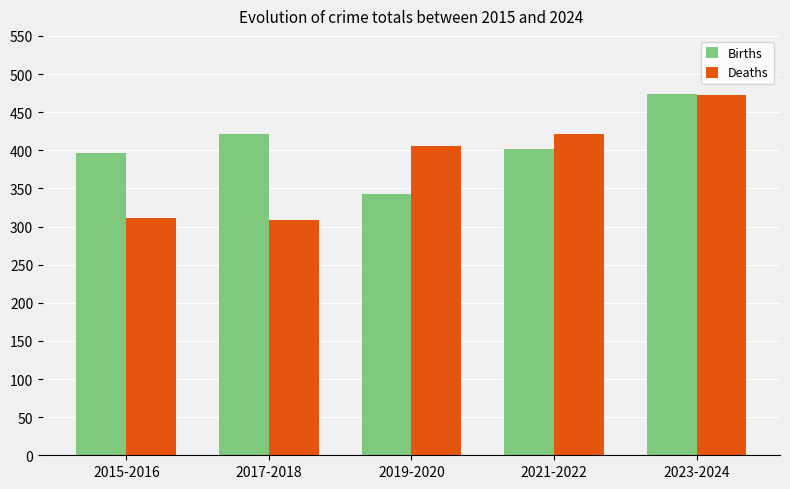

What is the difference between the Deaths values at 2019-2020 and 2021-2022?

16